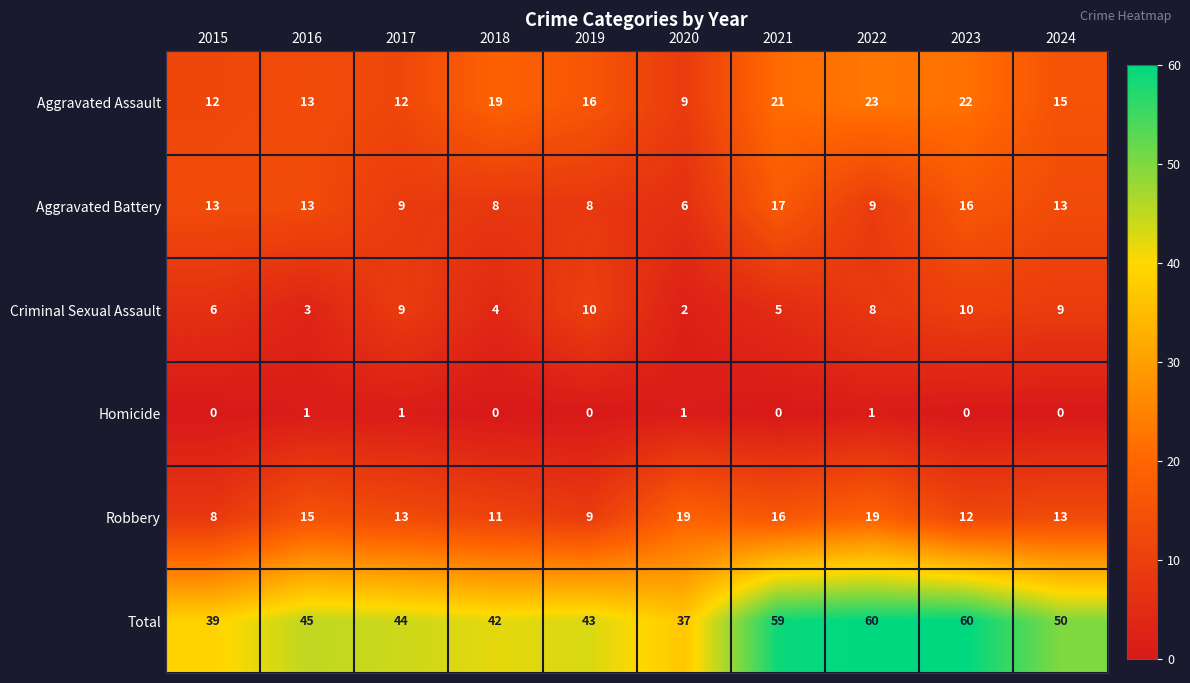

List the series in order of their peak value, highest first.

Total, Aggravated Assault, Robbery, Aggravated Battery, Criminal Sexual Assault, Homicide